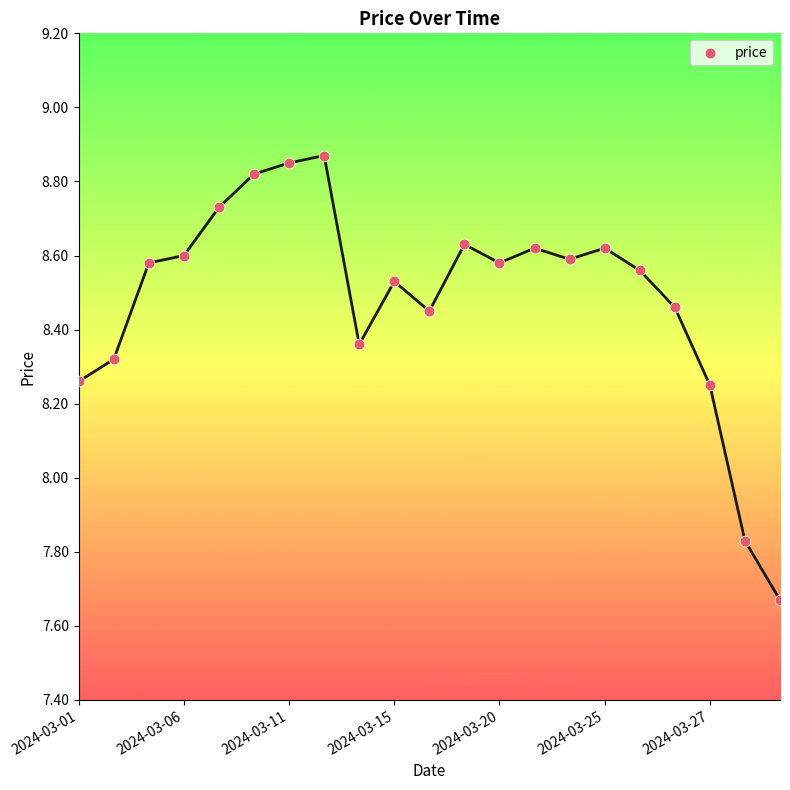

What is the range of Y values (max minus min)?

1.2